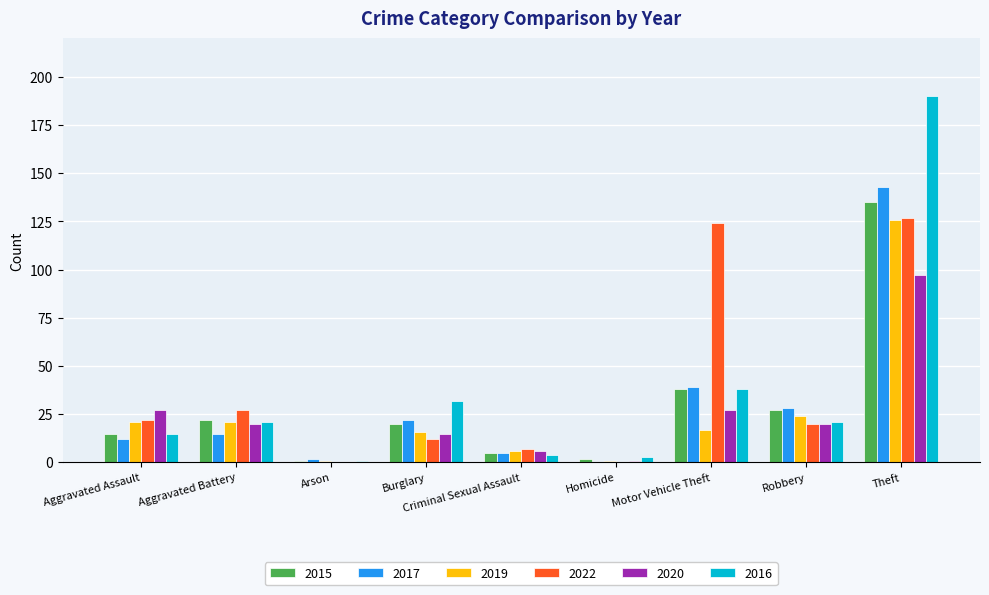

Is the value of 2015 at Arson greater than the value of 2016 at Motor Vehicle Theft?

No